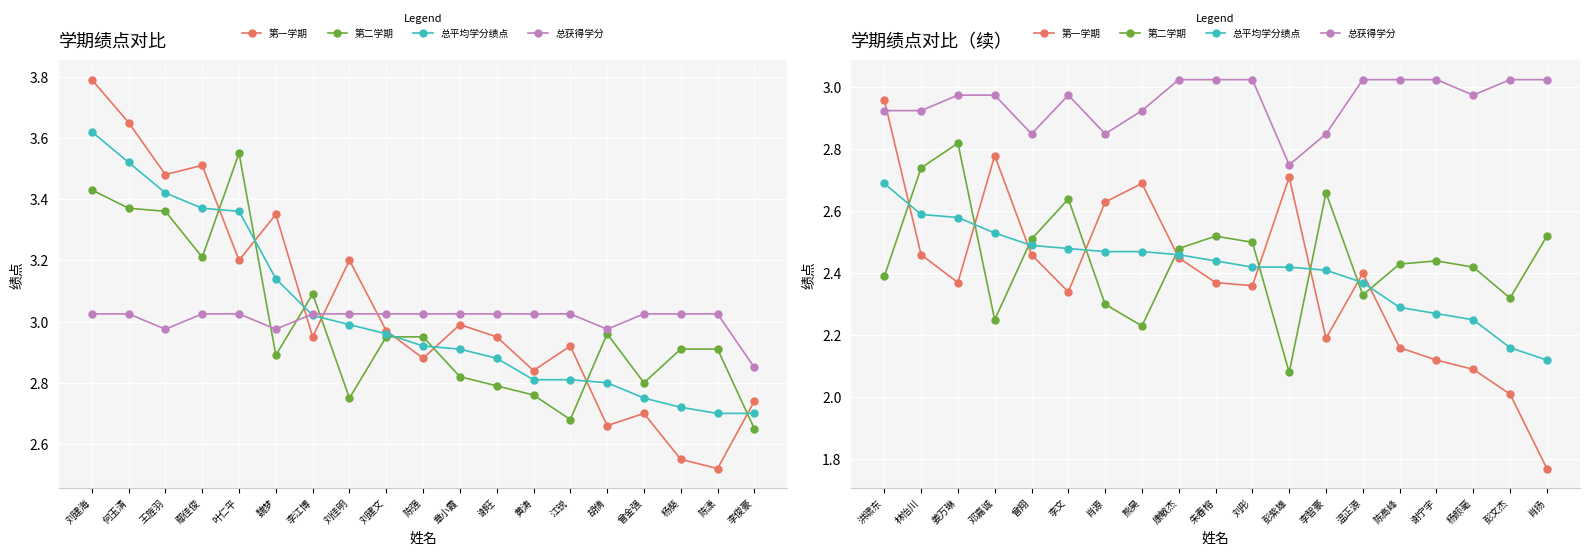

Count the number of categories in the chart.

19